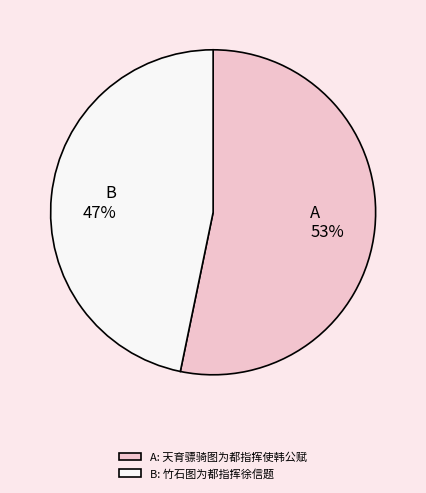

Do B: 竹石图为都指挥徐信题 and A: 天育骠骑图为都指挥使韩公赋 together represent more than half of the pie?

Yes